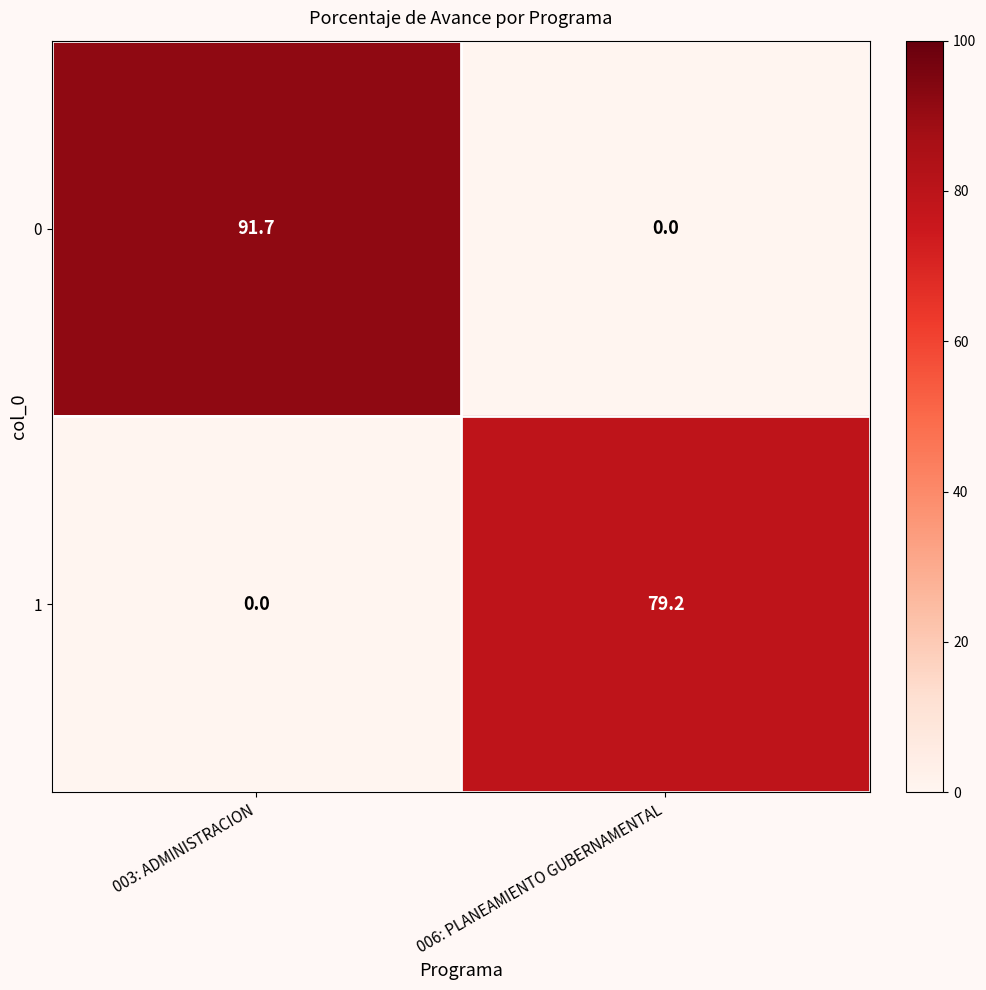

Reading left to right, what are all the values shown in this chart?

0: 003: ADMINISTRACION=91.7	006: PLANEAMIENTO GUBERNAMENTAL=0.0
1: 003: ADMINISTRACION=0.0	006: PLANEAMIENTO GUBERNAMENTAL=79.2